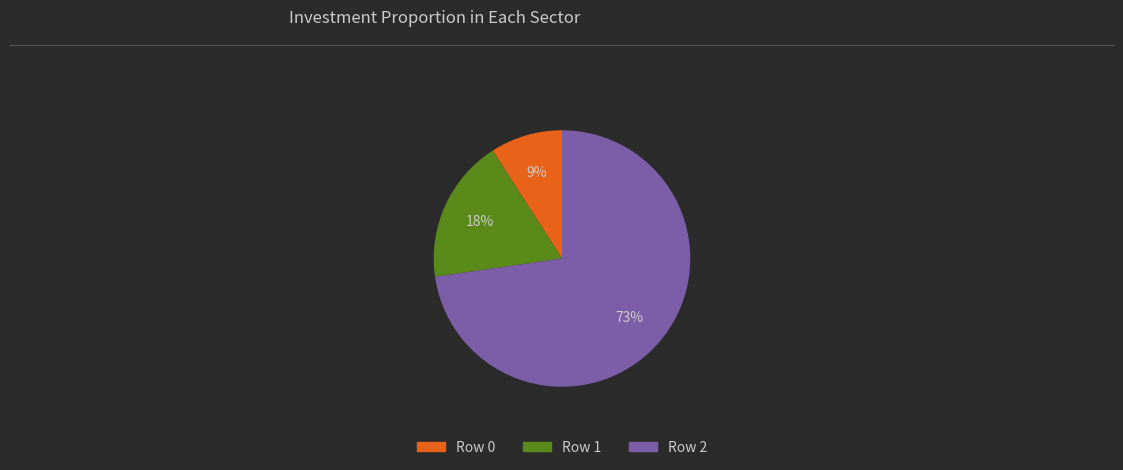

To the nearest percent, what is the average slice percentage?

33%